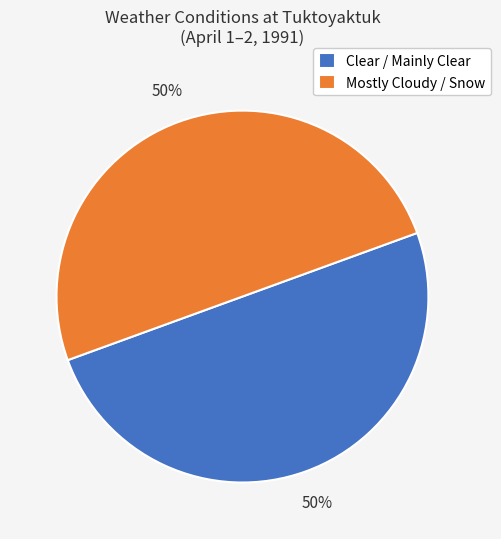

What is the ratio of the value at Mostly Cloudy / Snow to the value at Clear / Mainly Clear?

1.0